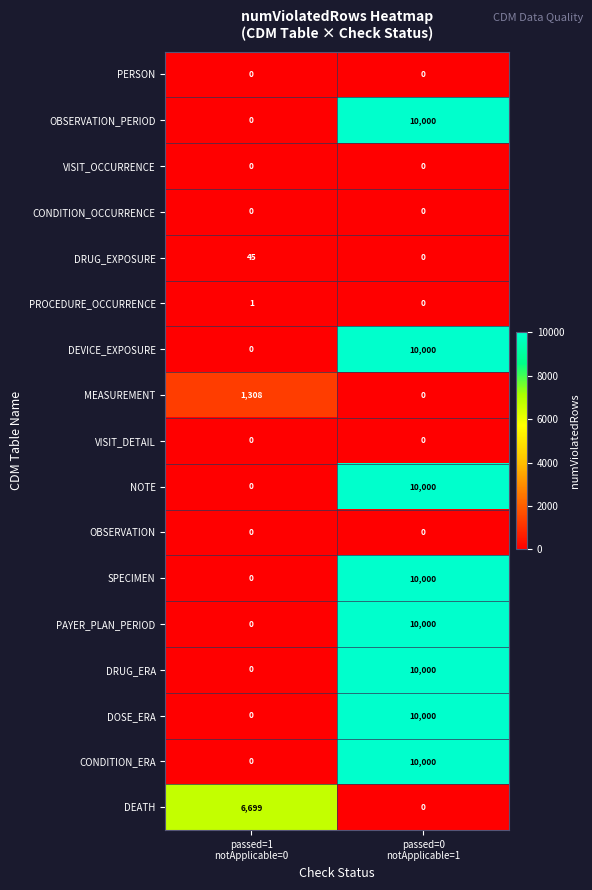

What is the average value of the DEATH series?

3350